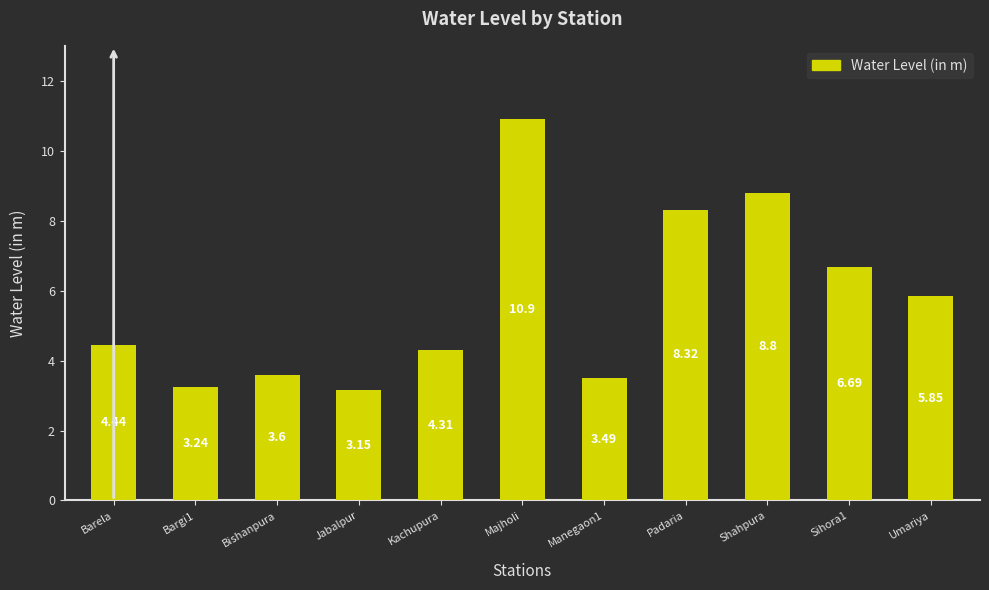

Count the number of values greater than 4.

7